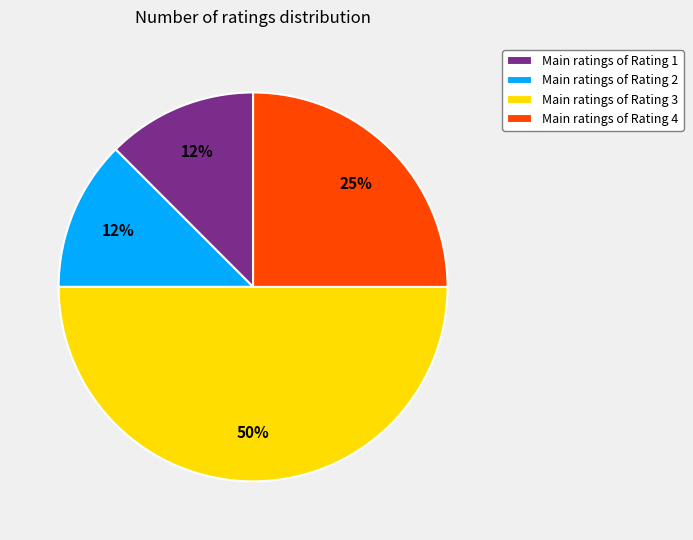

What is the largest slice in the pie chart?

Main ratings of Rating 3